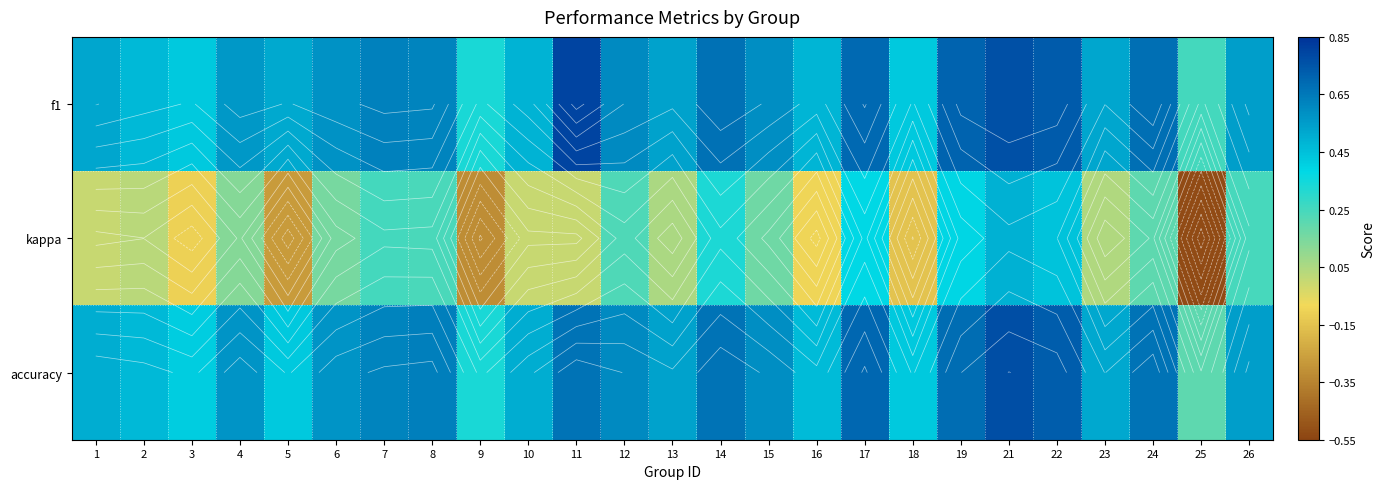

How many categories are shown in the chart?

25